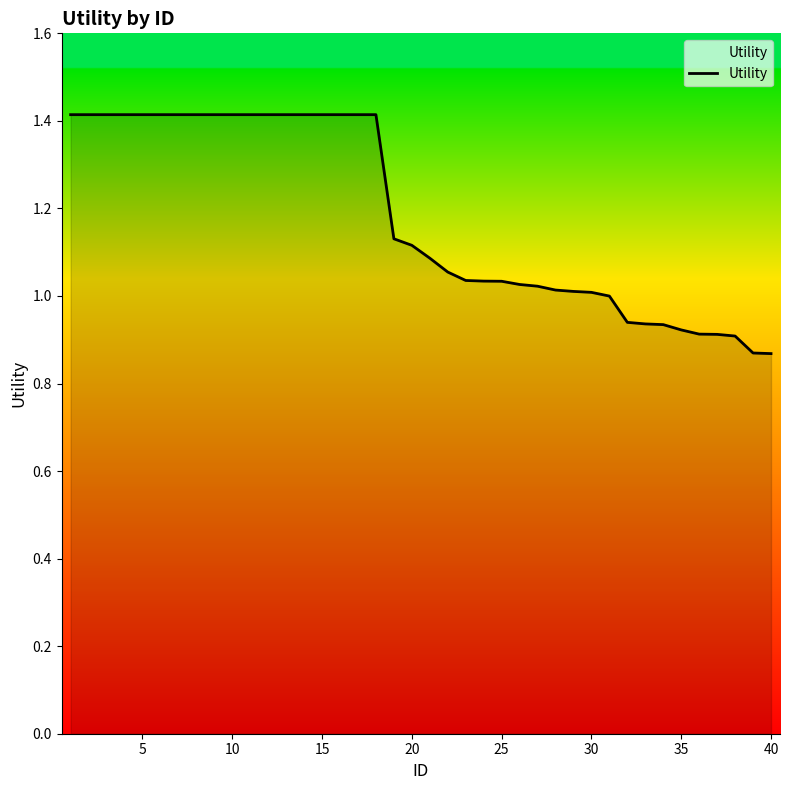

How many lines are shown in the chart?

1